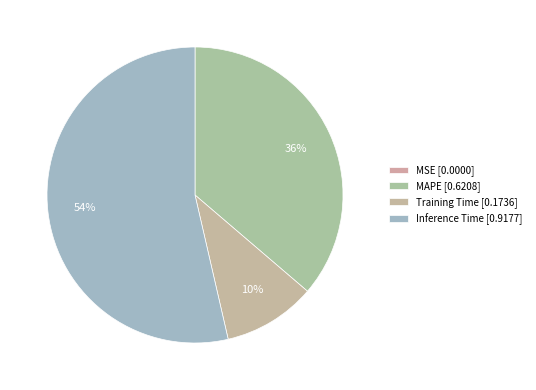

Does any single category account for the majority?

Yes